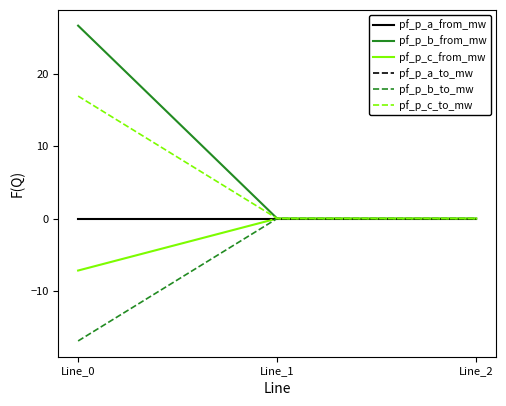

How many lines are shown in the chart?

6